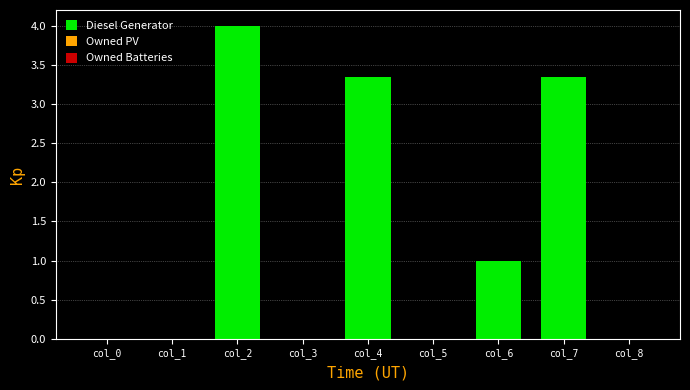

What is the maximum value shown in the chart?

4.0